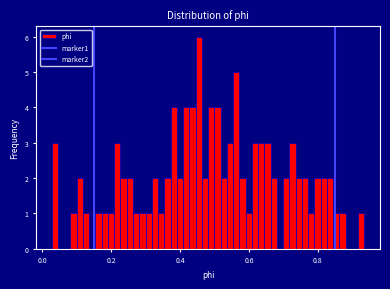

Read against the x-axis, roughly where is the centre of the tallest bar?

0.46